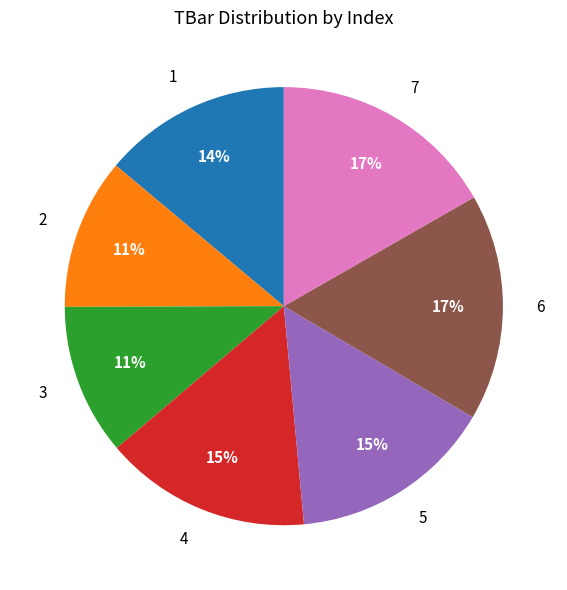

True or false: 3 accounts for 11% of the total.

True